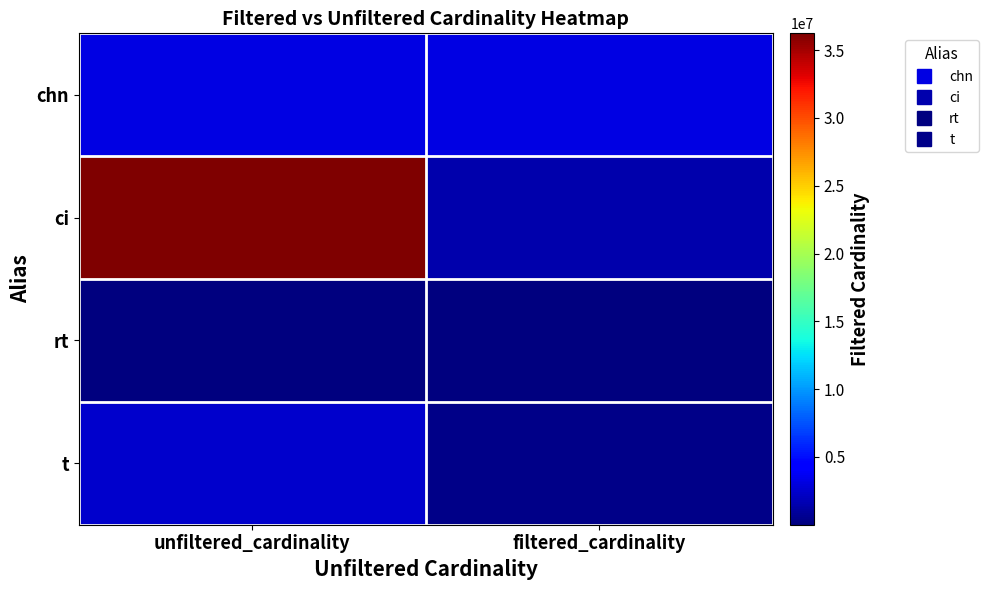

Which series has the largest total across all categories?

ci